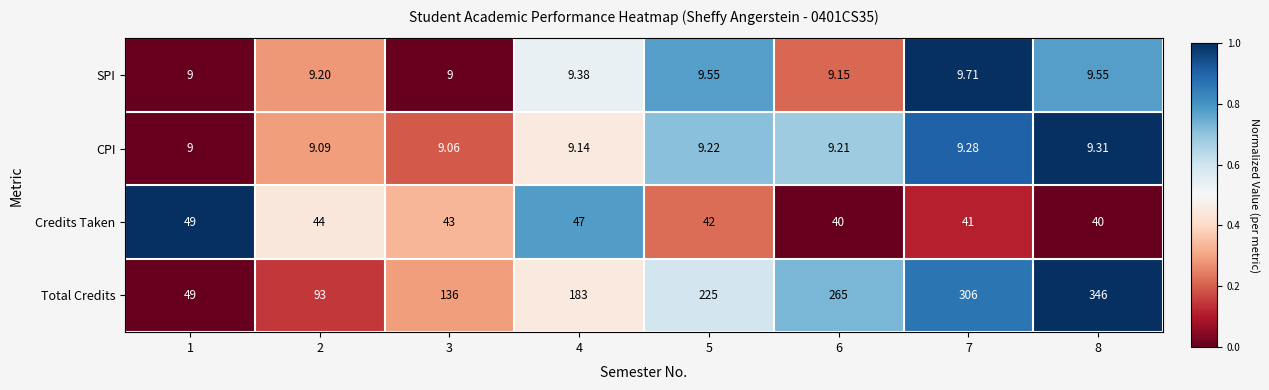

Which series has the largest range (max minus min)?

Total Credits